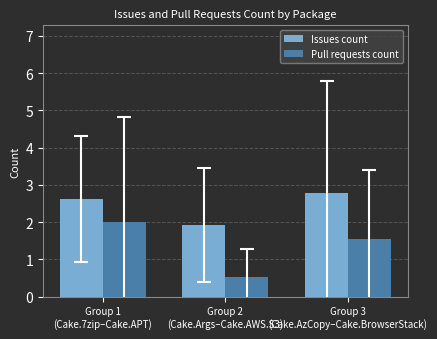

Reading left to right, transcribe all the data shown in this chart.

Issues count: Group 1
(Cake.7zip–Cake.APT)=2.6	Group 2
(Cake.Args–Cake.AWS.S3)=1.9	Group 3
(Cake.AzCopy–Cake.BrowserStack)=2.8
Pull requests count: Group 1
(Cake.7zip–Cake.APT)=2.0	Group 2
(Cake.Args–Cake.AWS.S3)=0.5	Group 3
(Cake.AzCopy–Cake.BrowserStack)=1.5